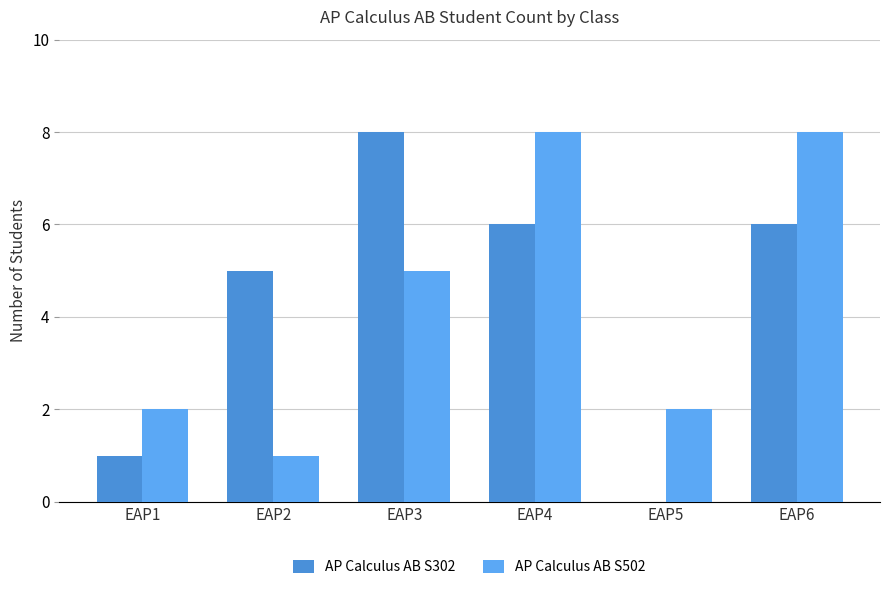

What is the sum of all AP Calculus AB S302 values?

26